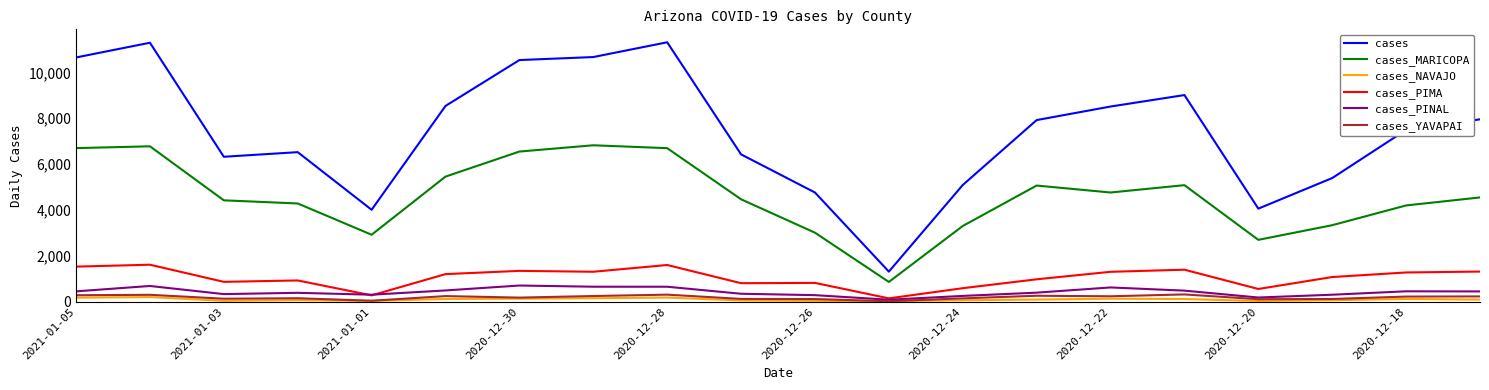

Which series has the largest total across all categories?

cases